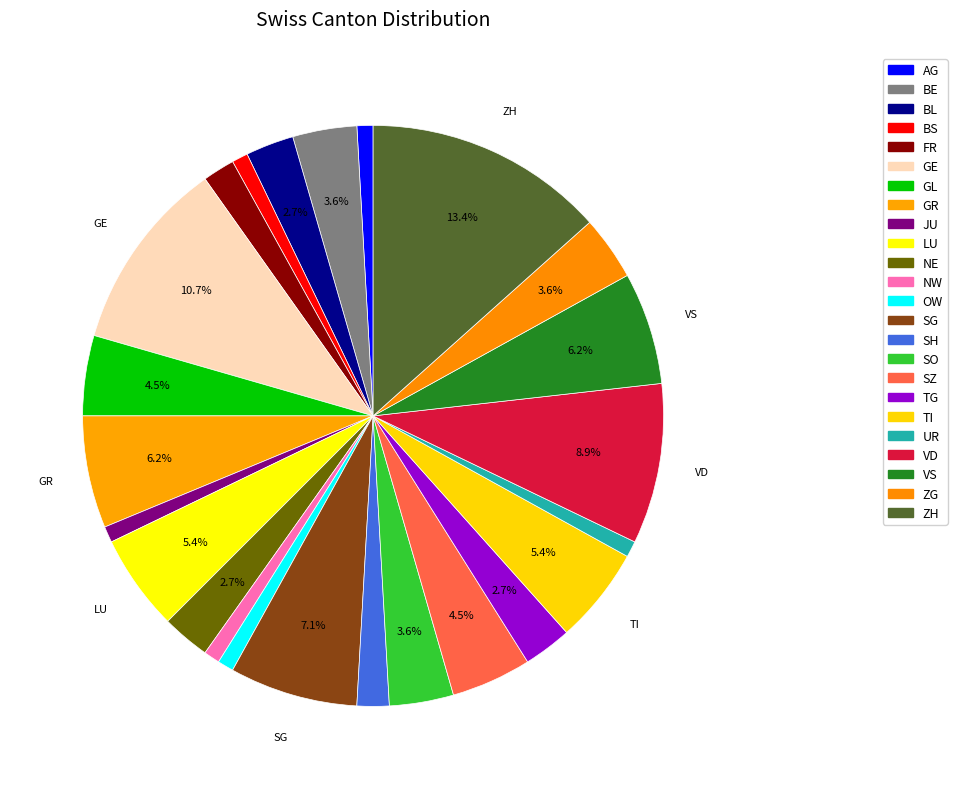

To the nearest percent, what is the combined percentage of SZ and GR?

11%